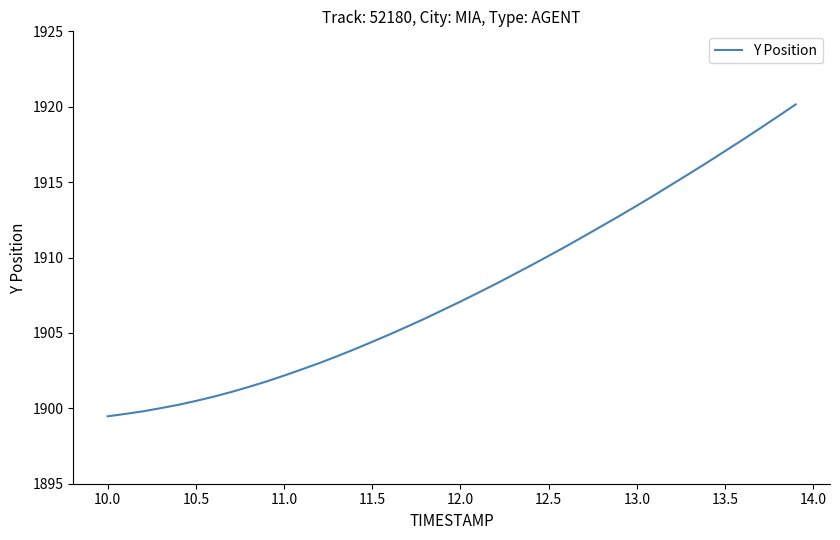

How many values exceed 1907?

20